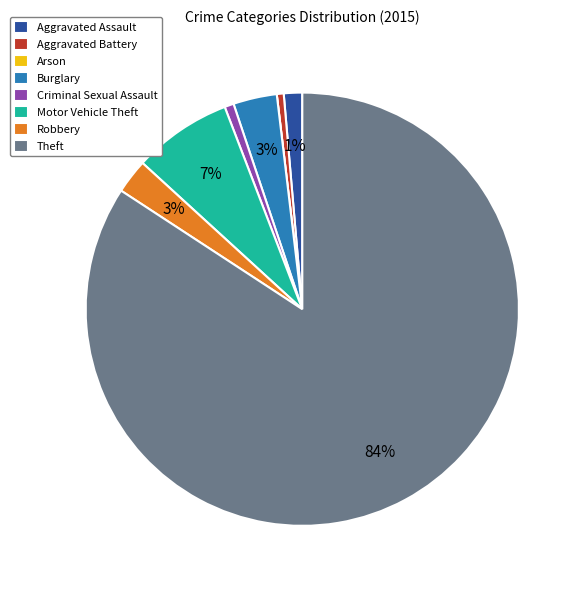

Which slice is the largest?

Theft